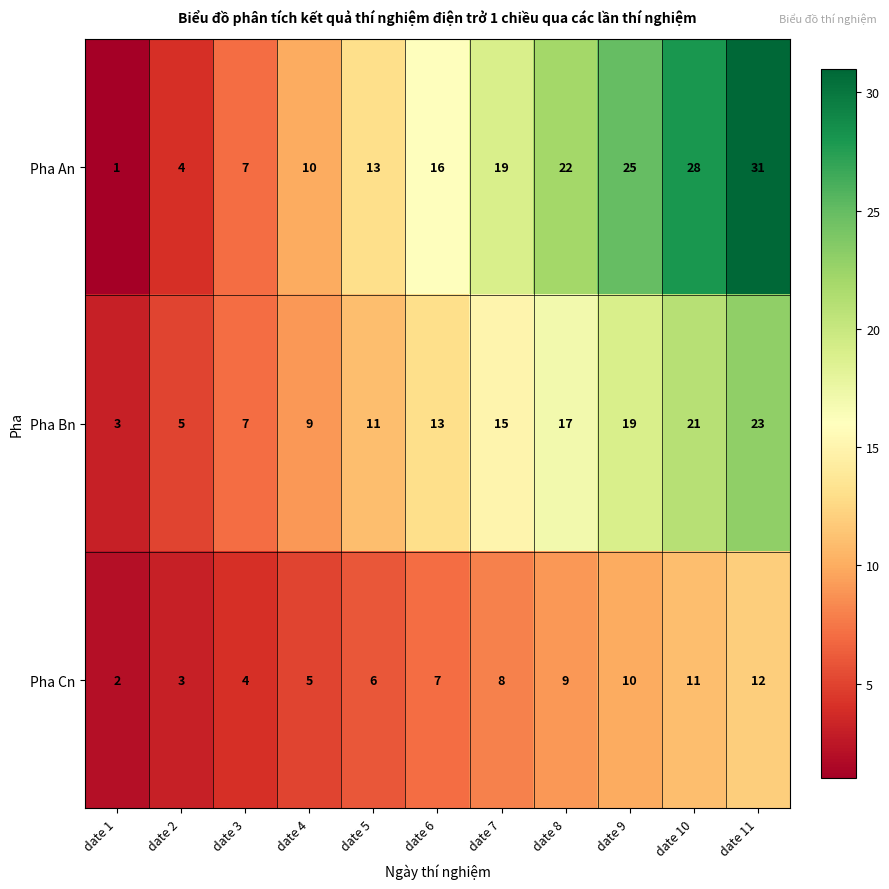

Where is Pha Bn nearest to the value 13?

date 6